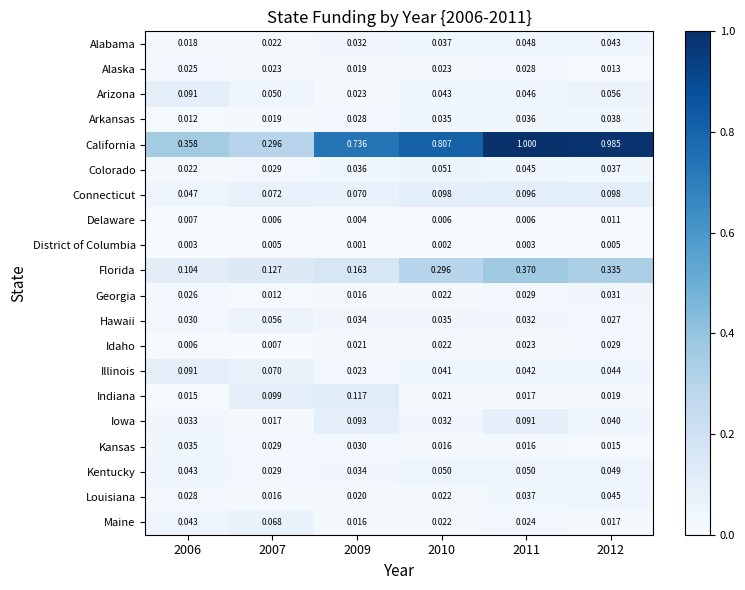

Is the value of Maine at 2006 greater than the value of Hawaii at 2009?

Yes